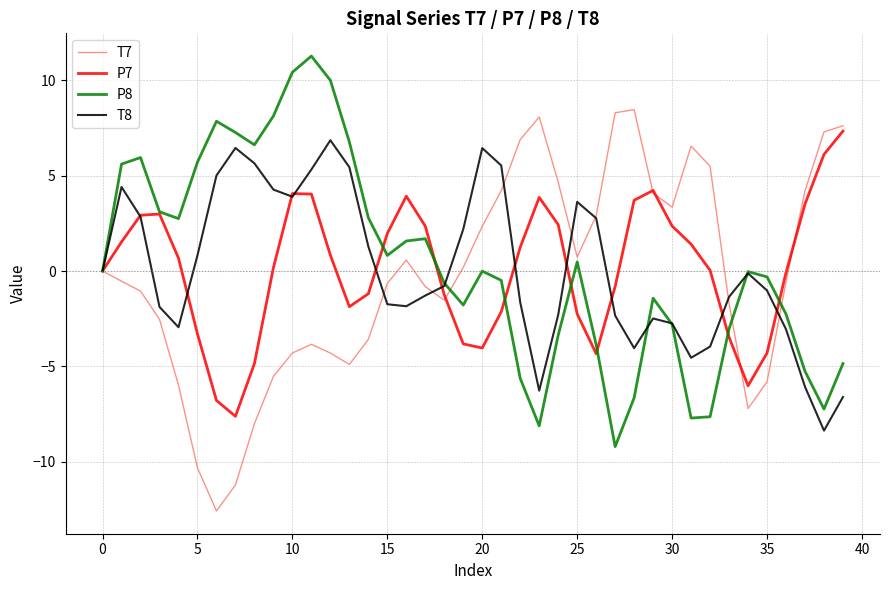

What is the difference between the maximum and minimum values in the P8 series?

20.5